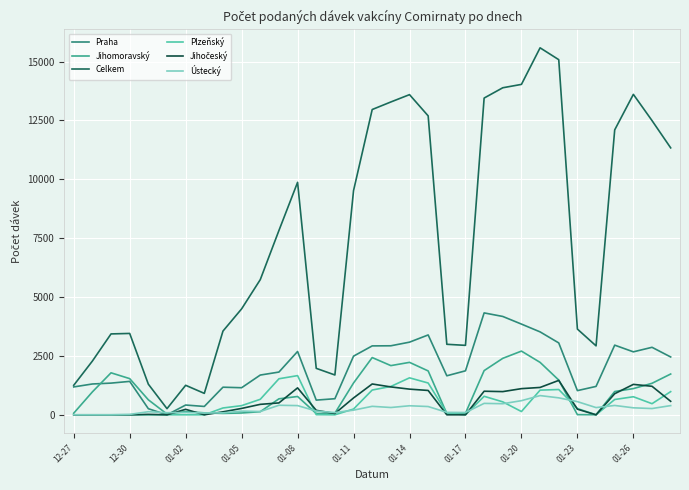

What is the value of the Plzeňský point at the 33rd from the left?

984